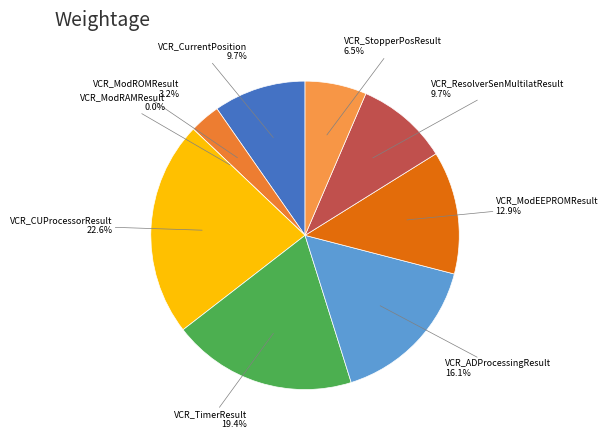

Is VCR_CUProcessorResult the majority of the pie?

No